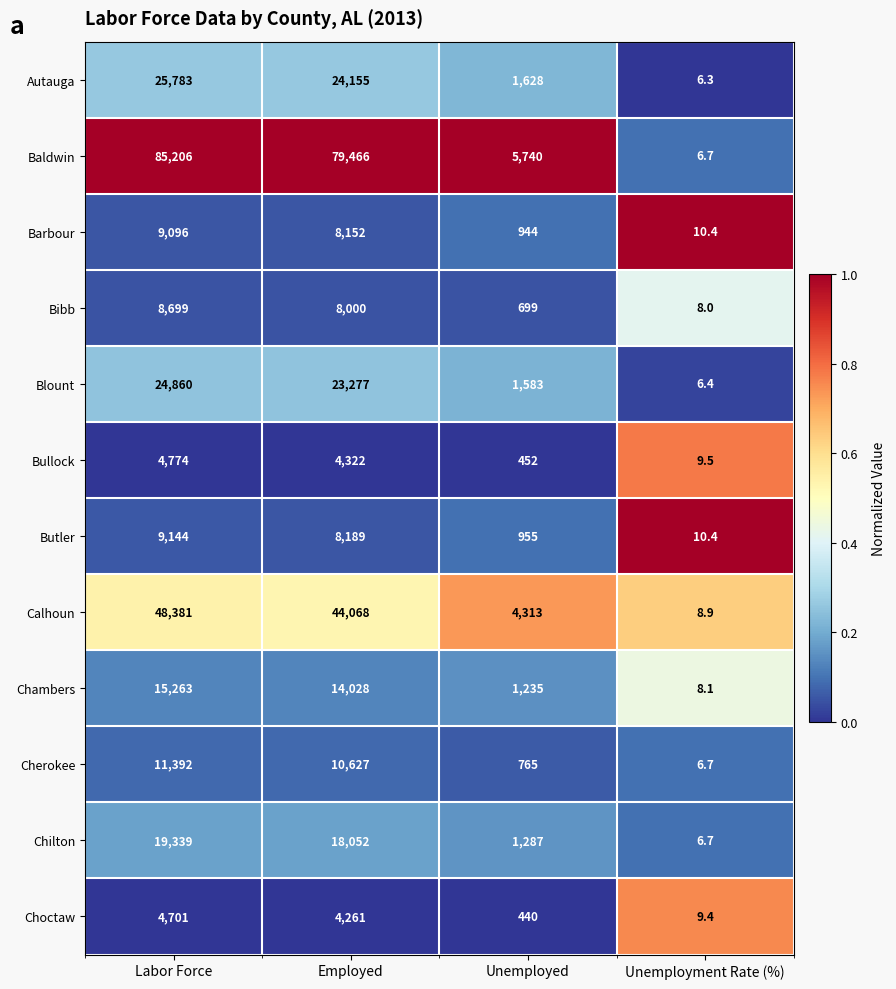

Rank the series by their maximum value, from highest to lowest.

Baldwin, Calhoun, Autauga, Blount, Chilton, Chambers, Cherokee, Butler, Barbour, Bibb, Bullock, Choctaw